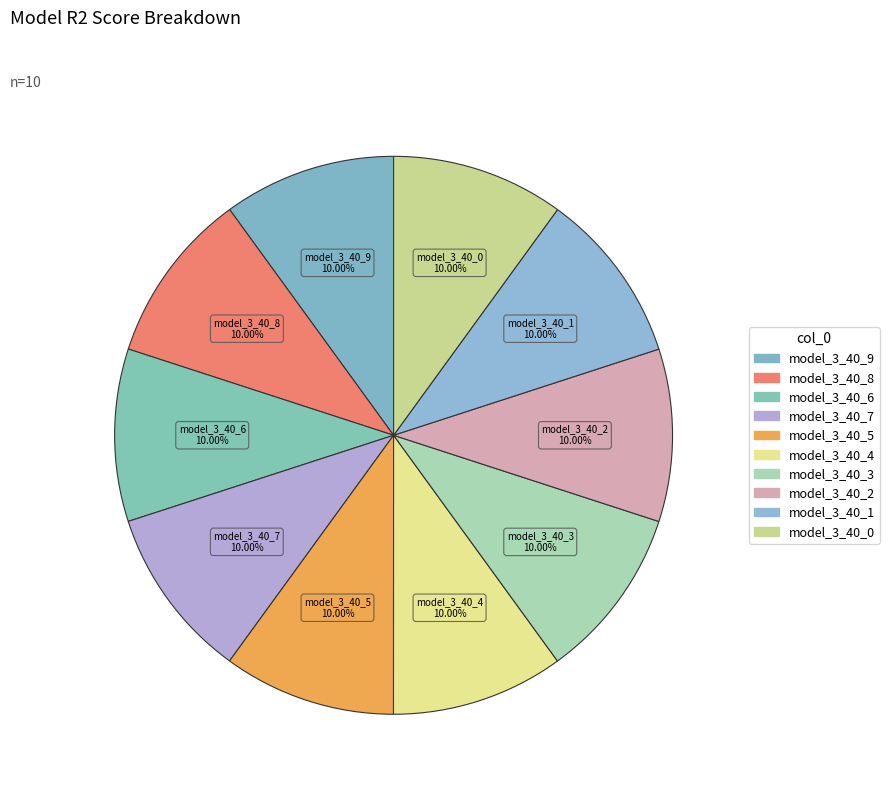

Is there any slice that represents more than half of the pie?

No